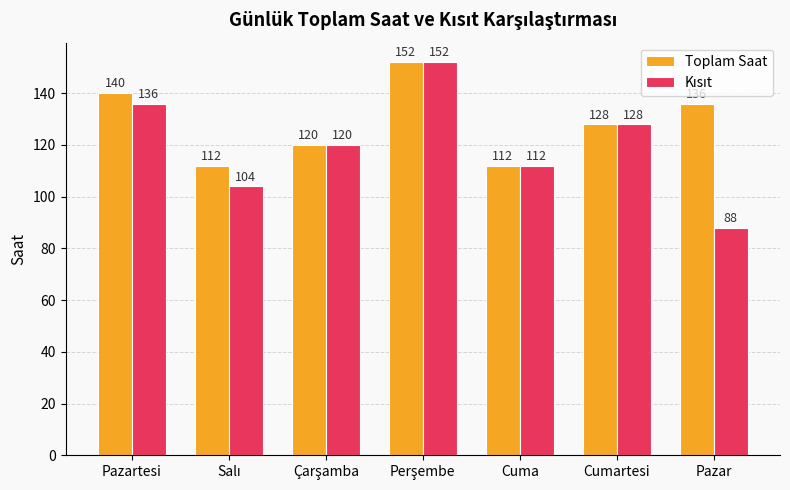

Count the number of data series in this chart.

2